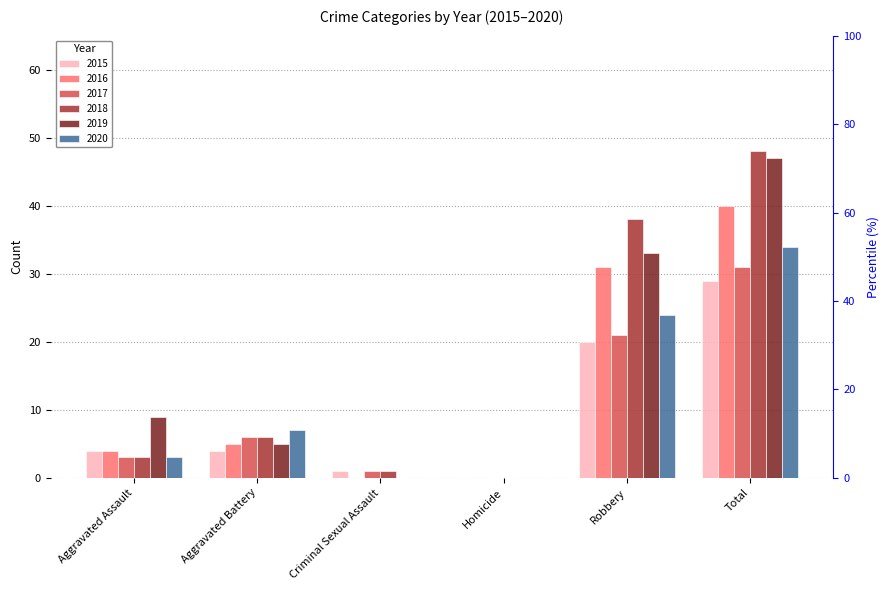

What is the difference between the second highest and second lowest values in the 2019 series?

33